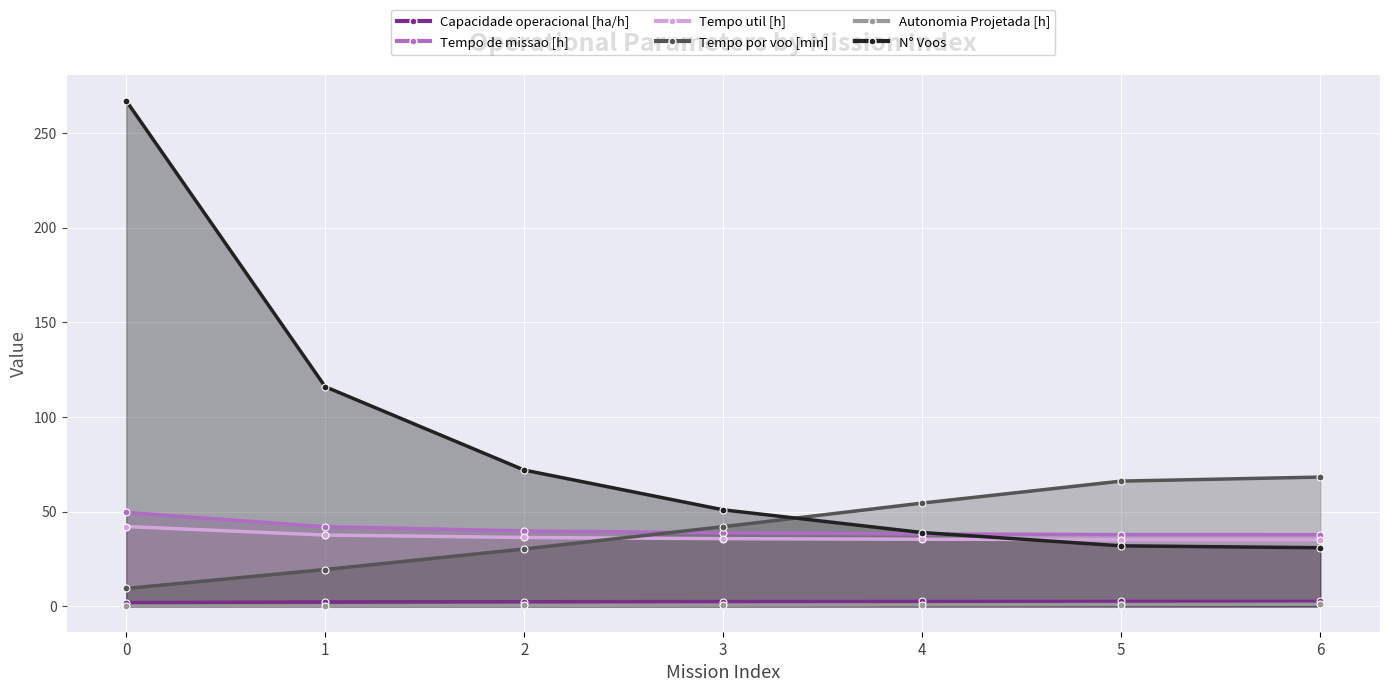

True or false: Tempo de missao [h] has a value of 55.3 at 3.

False